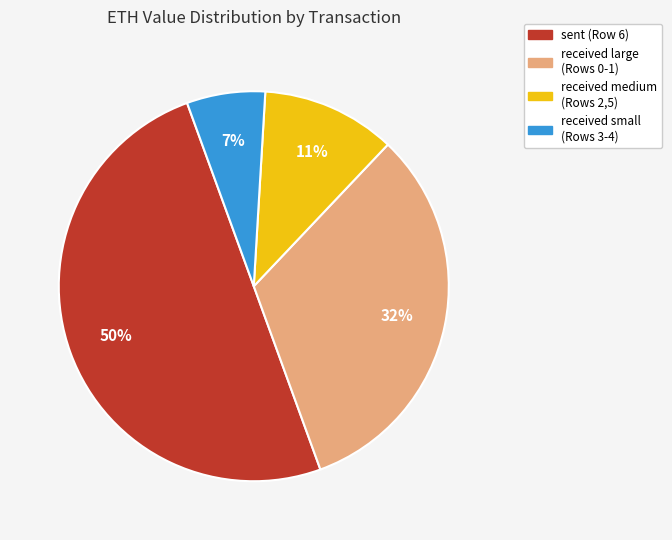

To the nearest percent, what is the difference between the largest and smallest slice percentages?

43%